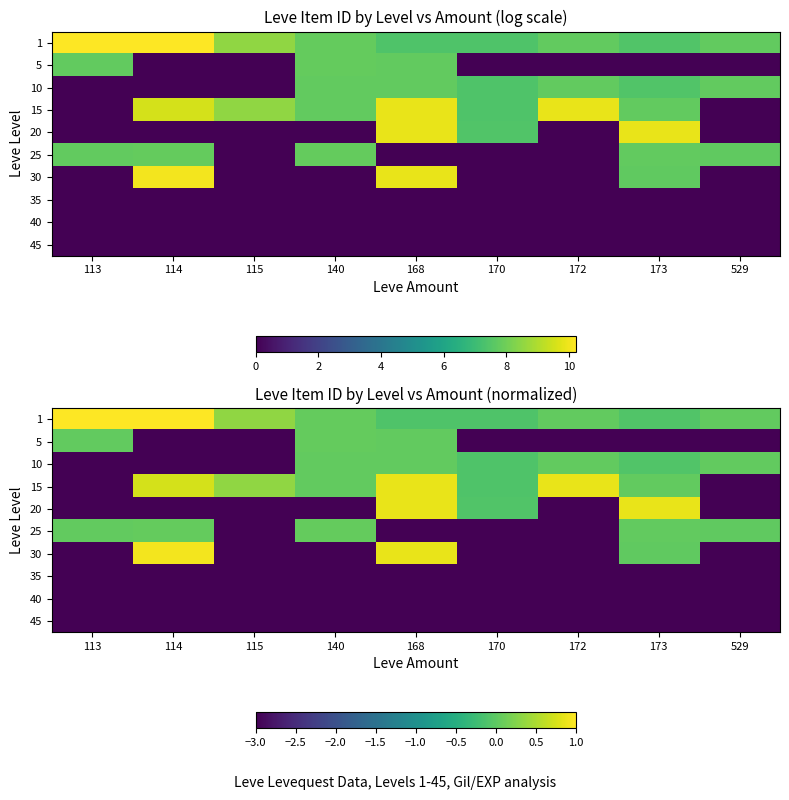

Which has a higher value, 113 or 170?

113